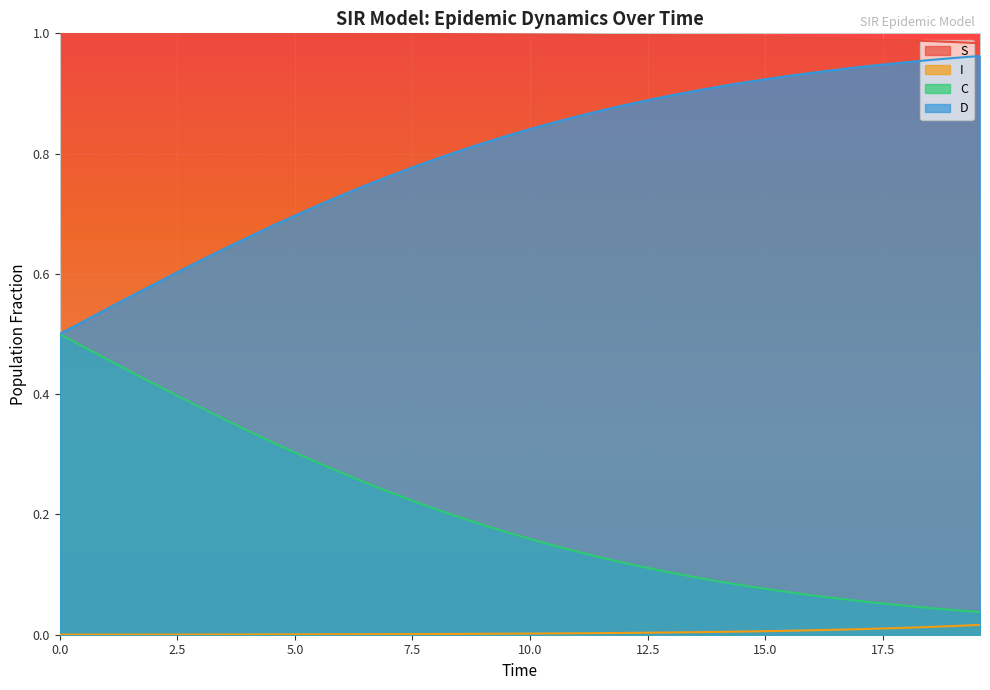

Reading left to right, list all the values displayed in this chart.

S: 1.0	1.0	1.0	1.0	1.0	1.0	1.0	1.0	1.0	1.0	1.0	1.0	1.0	1.0	1.0	1.0	1.0	1.0	1.0	1.0	1.0	1.0	1.0	1.0	1.0	1.0	1.0	1.0	1.0	1.0	1.0	1.0	1.0	1.0	1.0	1.0	1.0	1.0	1.0	1.0
I: 0.0	0.0	0.0	0.0	0.0	0.0	0.0	0.0	0.0	0.0	0.0	0.0	0.0	0.0	0.0	0.0	0.0	0.0	0.0	0.0	0.0	0.0	0.0	0.0	0.0	0.0	0.0	0.0	0.0	0.0	0.0	0.0	0.0	0.0	0.0	0.0	0.0	0.0	0.0	0.0
C: 0.5	0.5	0.5	0.4	0.4	0.4	0.4	0.4	0.3	0.3	0.3	0.3	0.3	0.3	0.2	0.2	0.2	0.2	0.2	0.2	0.2	0.1	0.1	0.1	0.1	0.1	0.1	0.1	0.1	0.1	0.1	0.1	0.1	0.1	0.1	0.1	0.0	0.0	0.0	0.0
D: 0.5	0.5	0.5	0.6	0.6	0.6	0.6	0.6	0.7	0.7	0.7	0.7	0.7	0.7	0.8	0.8	0.8	0.8	0.8	0.8	0.8	0.9	0.9	0.9	0.9	0.9	0.9	0.9	0.9	0.9	0.9	0.9	0.9	0.9	0.9	0.9	1.0	1.0	1.0	1.0